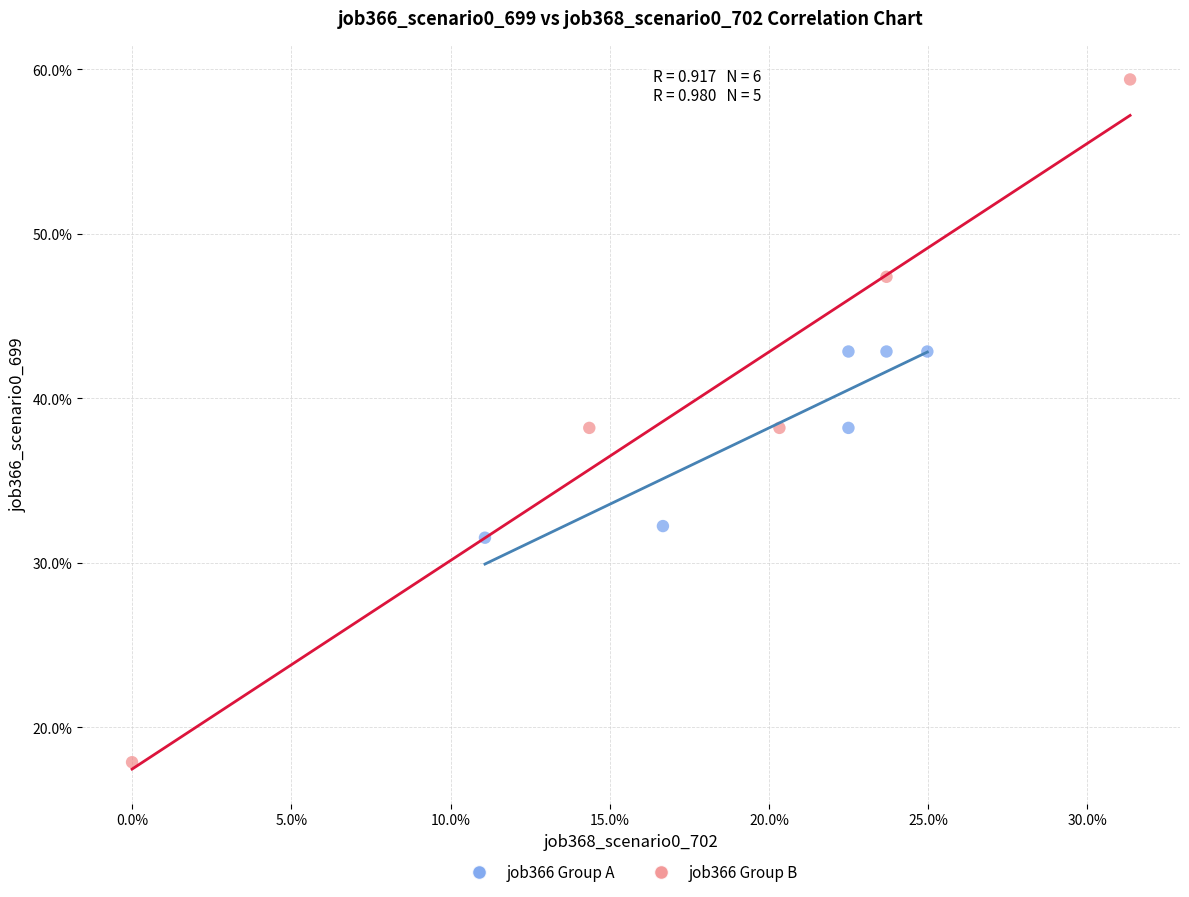

What are all the series names shown in the legend?

job366 Group A, job366 Group B